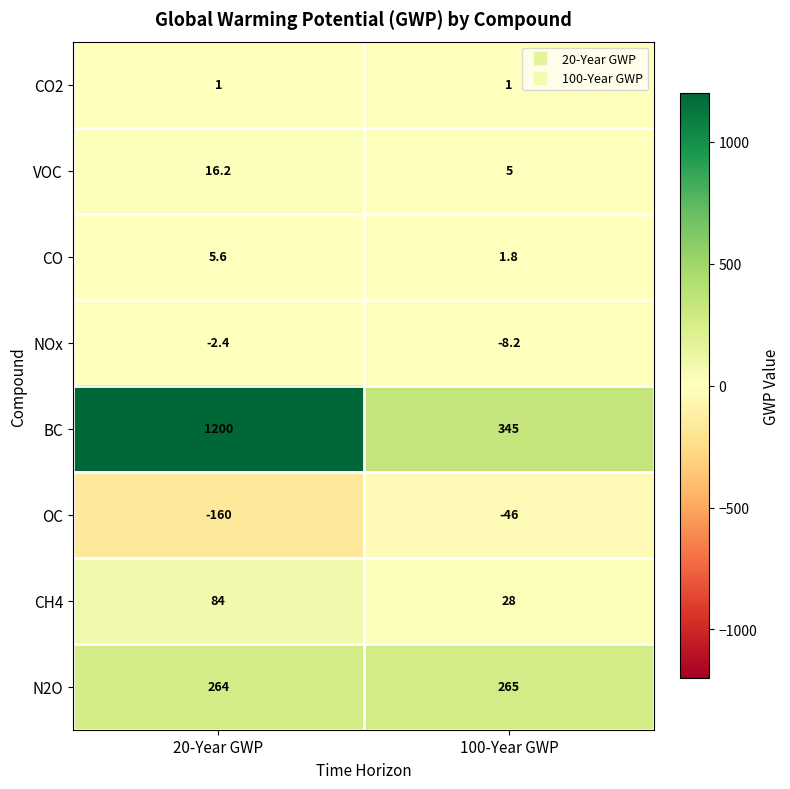

Where is BC nearest to the value 772?

100-Year GWP